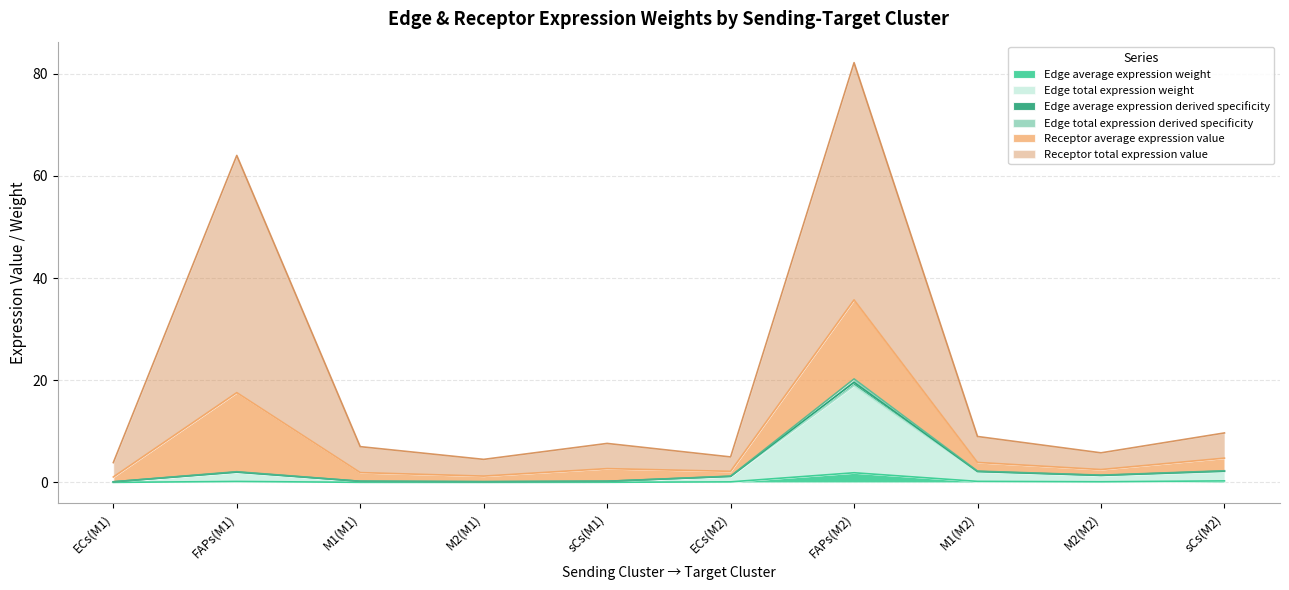

What is the highest value of the Edge average expression weight series?

1.9